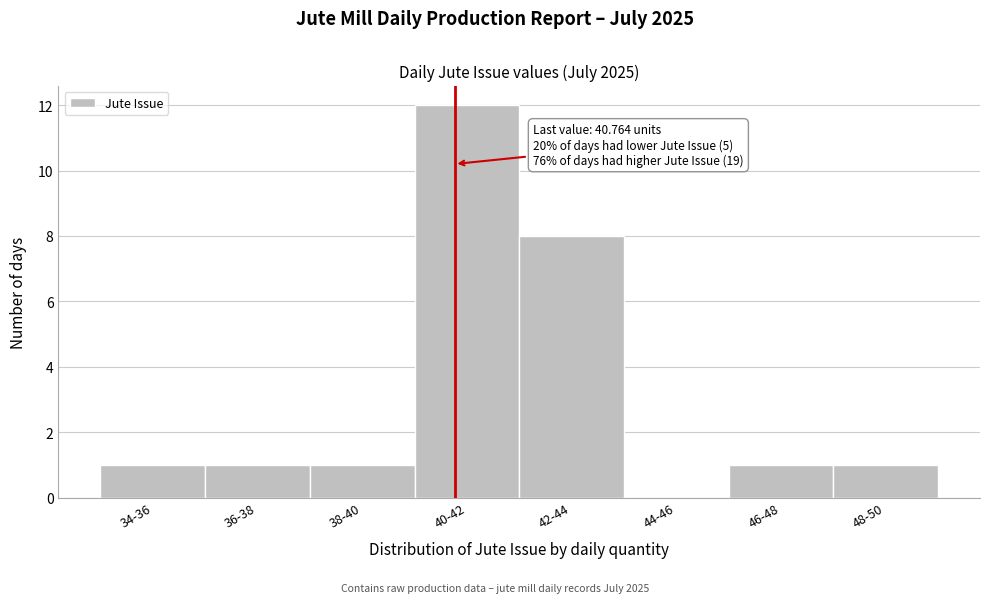

Reading left to right, what are all the values shown in this chart?

34-36=1	36-38=1	38-40=1	40-42=12	42-44=8	44-46=0	46-48=1	48-50=1